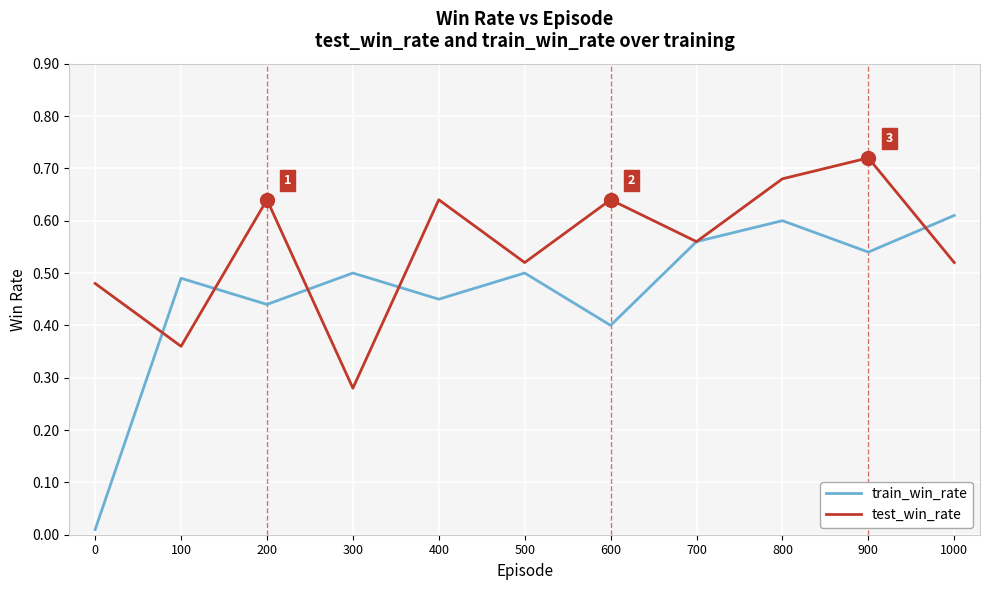

Is it true that train_win_rate equals 0.4 at 200?

True